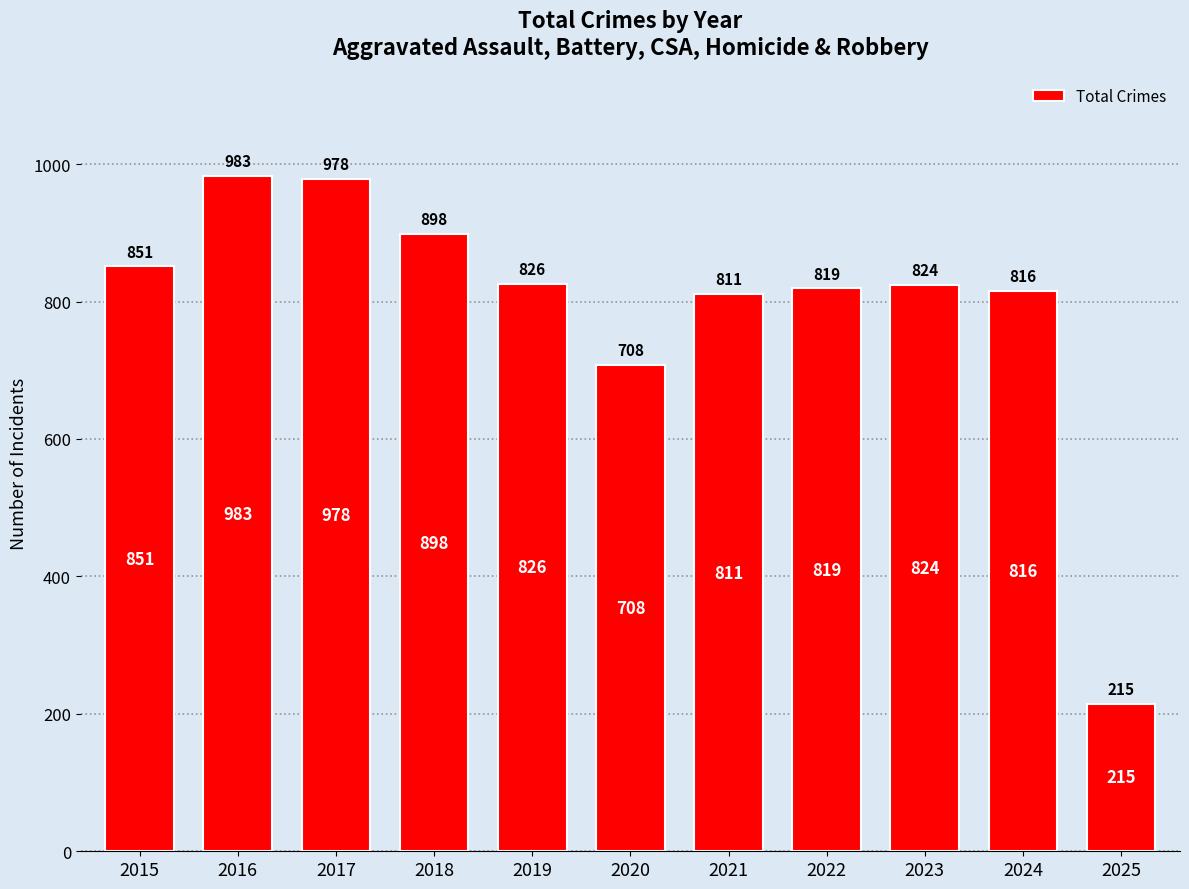

Reading right to left, list all the values displayed in this chart.

215	816	824	819	811	708	826	898	978	983	851